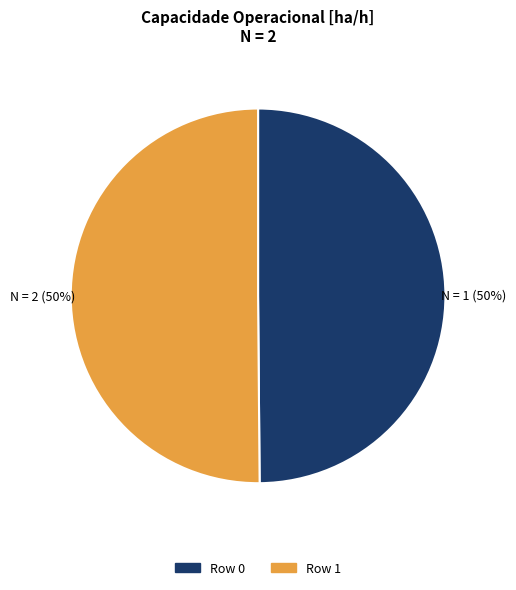

The Row 0 slice represents 56% of the pie. True or false?

False